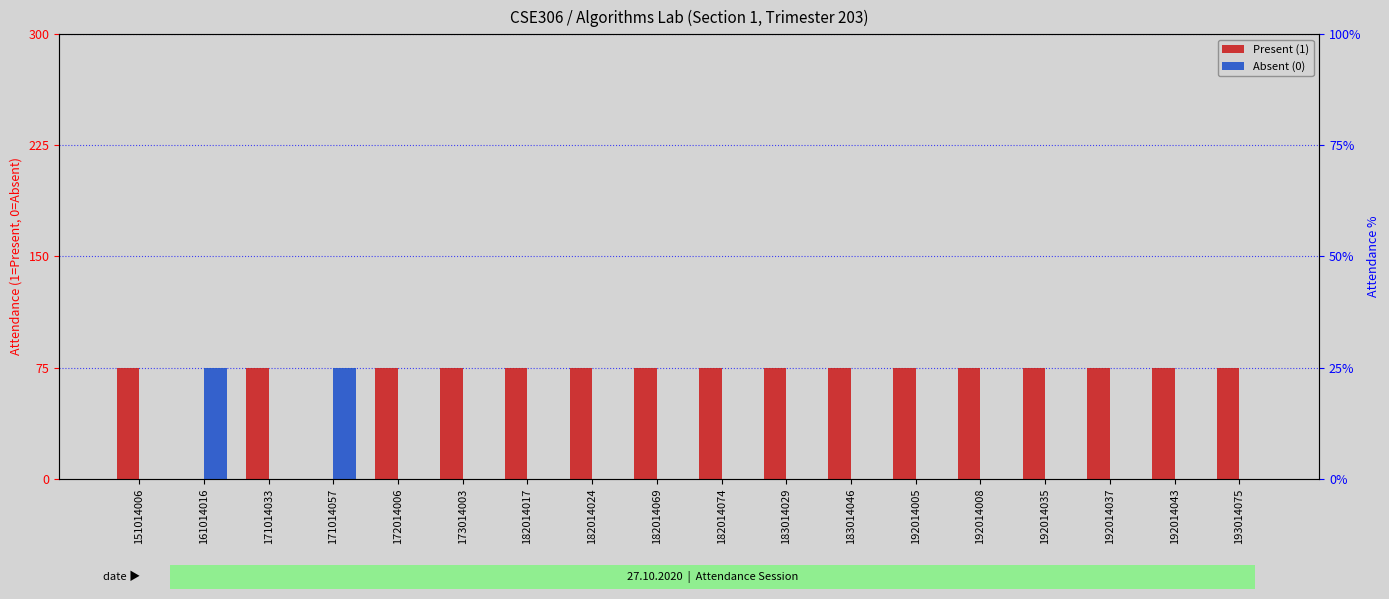

Is the value of Absent (0) at 183014029 greater than the value of Present (1) at 182014017?

No